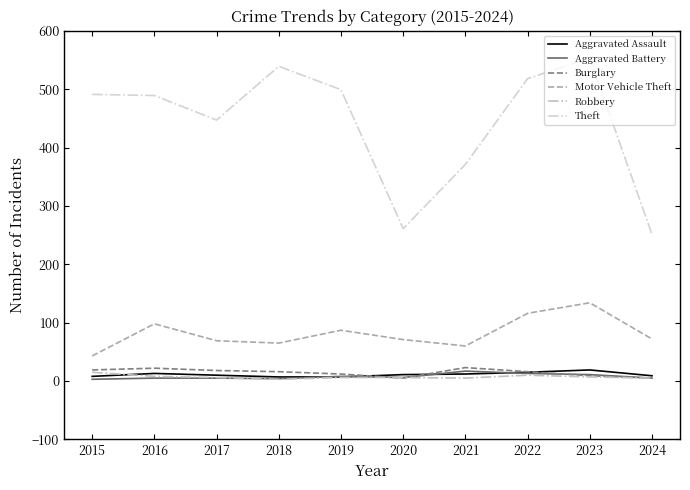

Does the chart display data point markers on the line(s)?

No